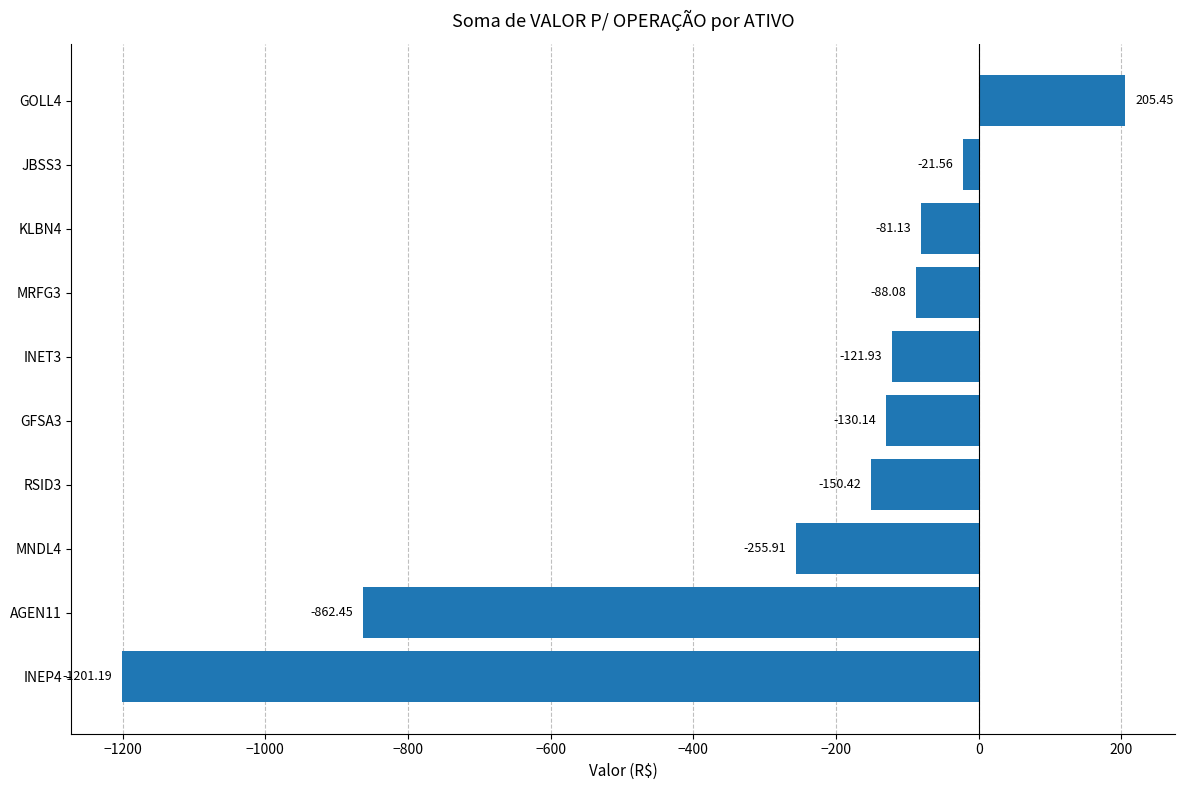

How many values are below zero?

9